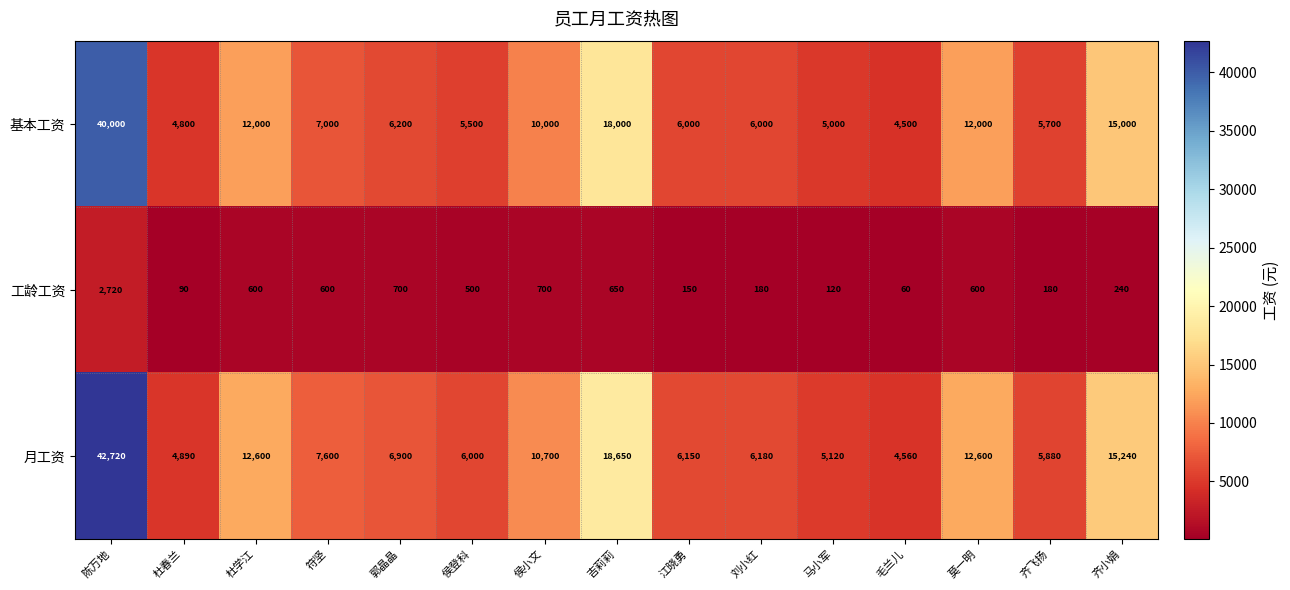

What is the spread (max minus min) of values at 侯小文?

10000